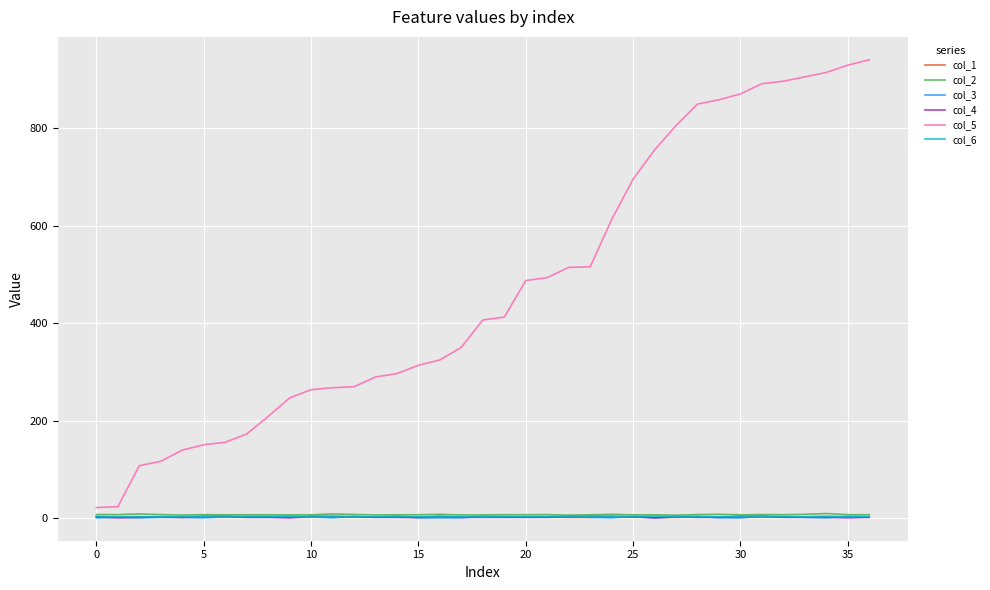

Which series has the largest total across all categories?

col_5